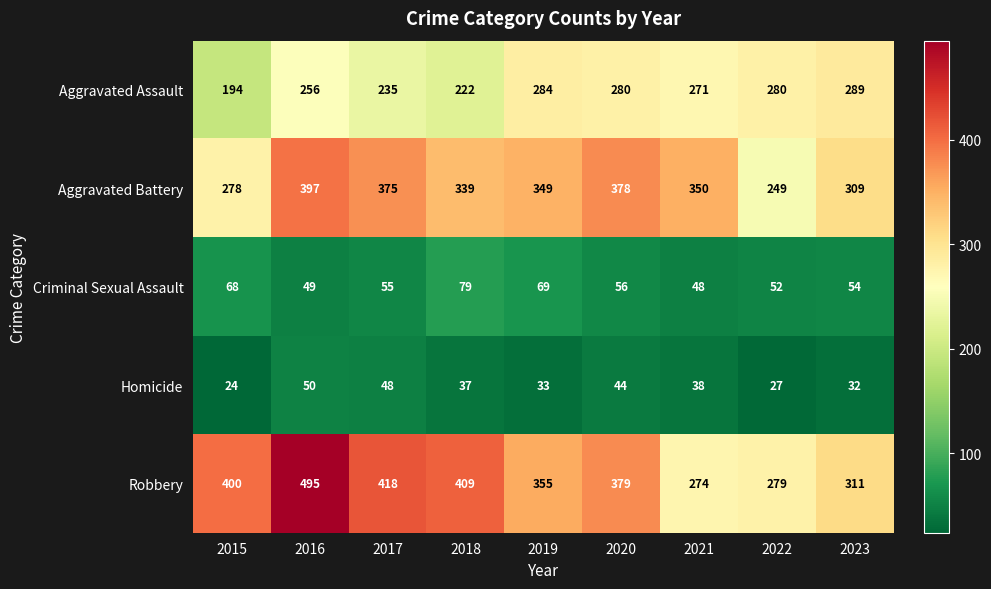

Between 2015 and 2021, which series saw the biggest shift?

Robbery